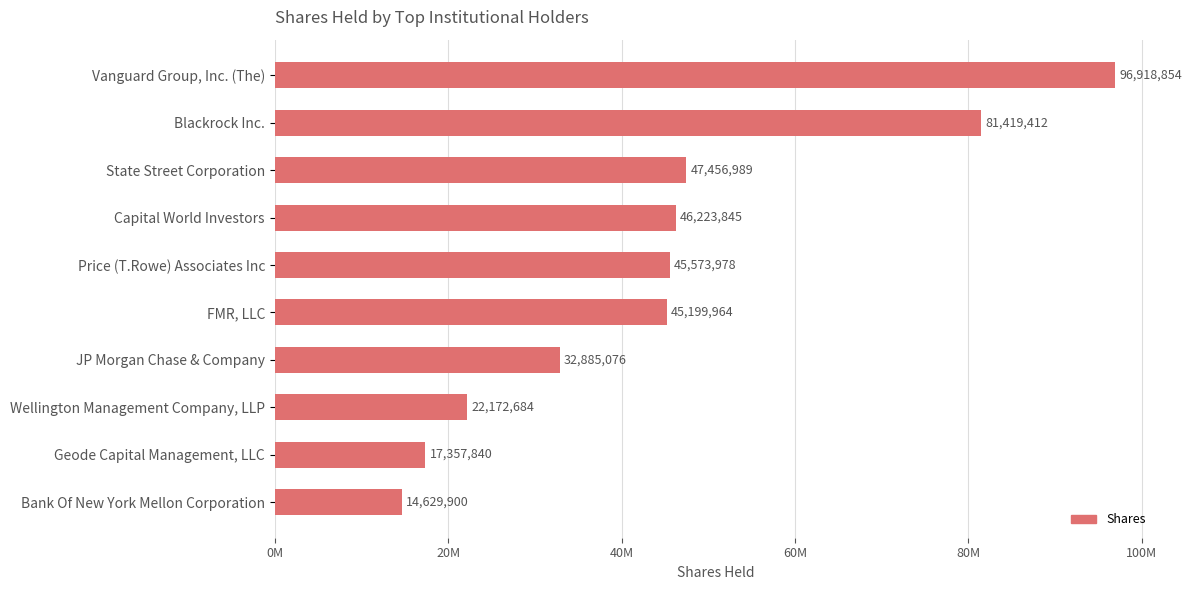

Does the chart contain any negative values?

No